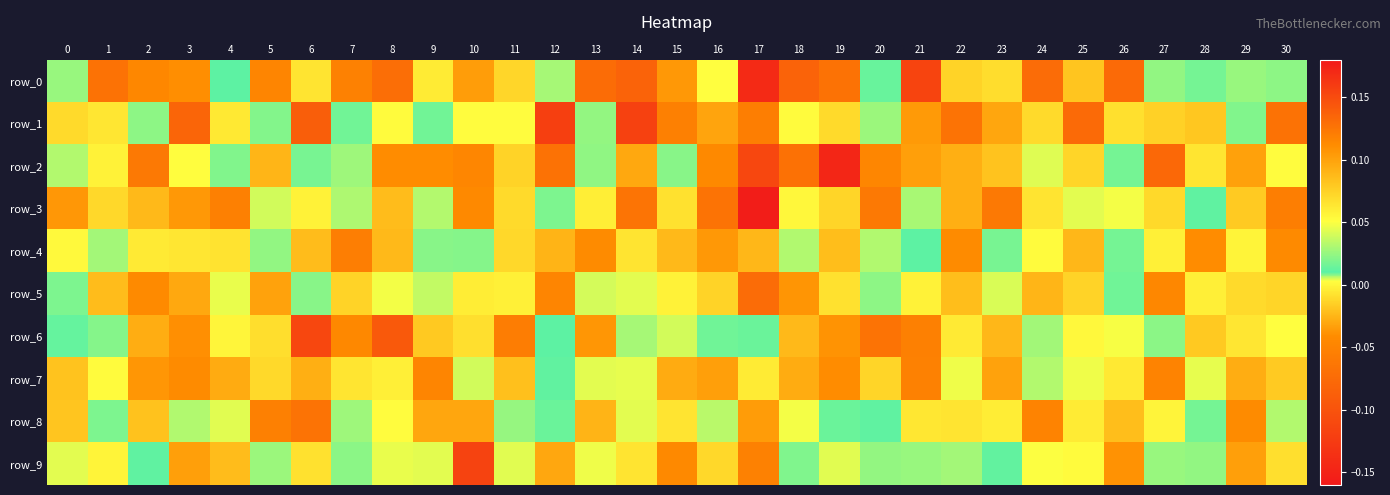

What is the difference between the maximum and second lowest values in the row_1 series?

0.2